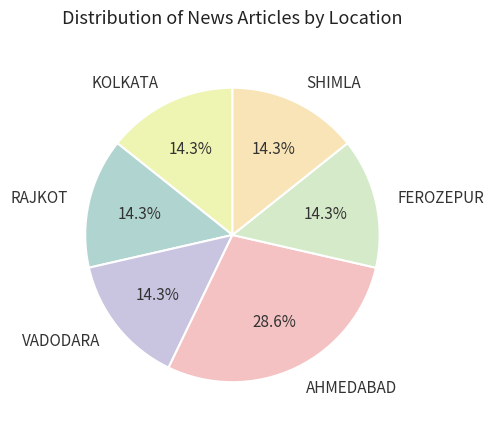

What is the ratio of the value at VADODARA to the value at FEROZEPUR?

1.0